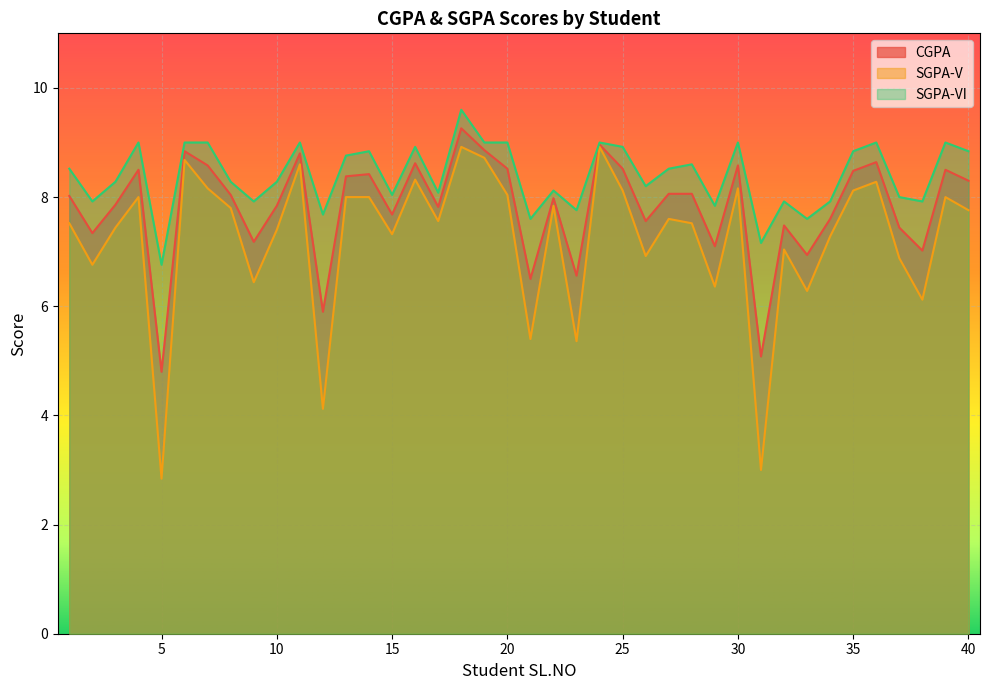

Is it true that SGPA-V equals 8.0 at 4?

True